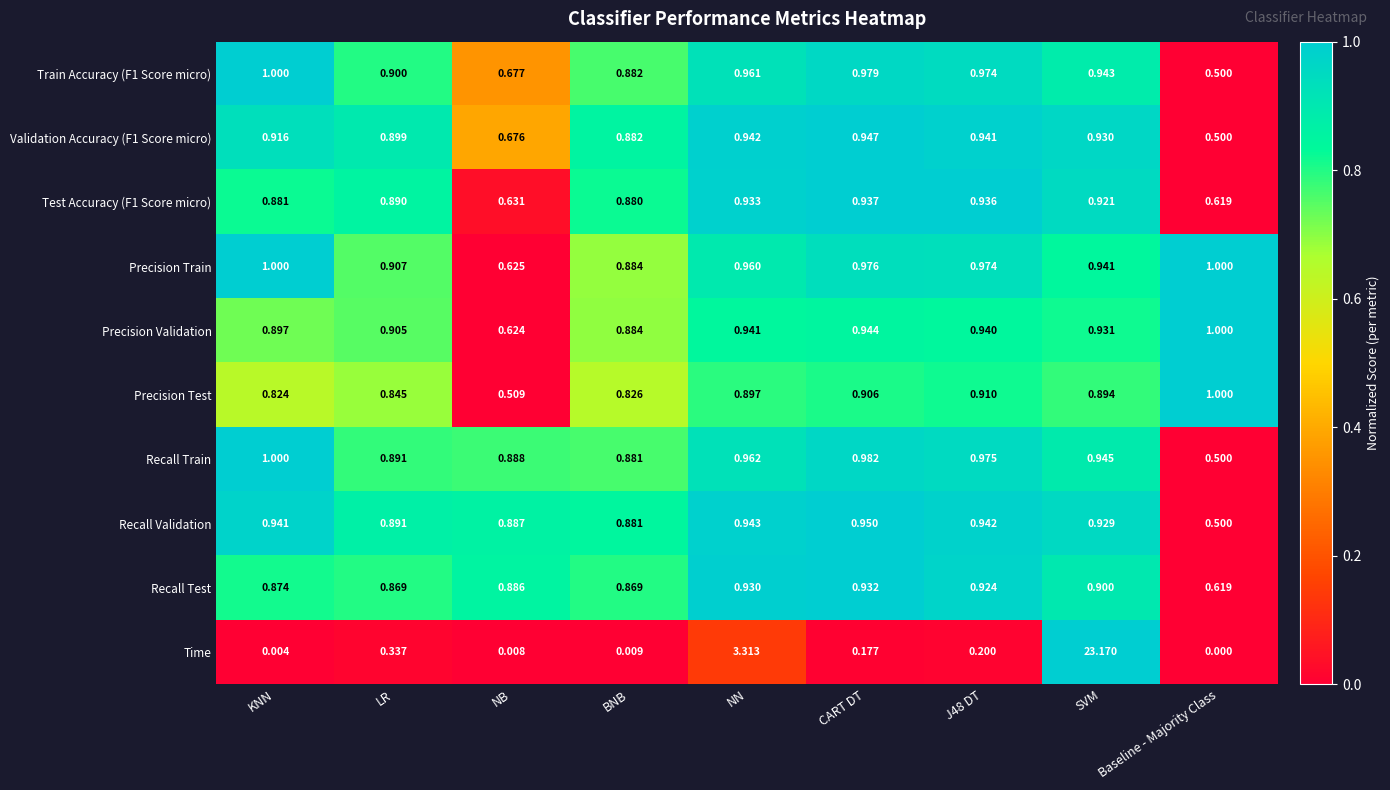

Which series has the largest total across all categories?

Time